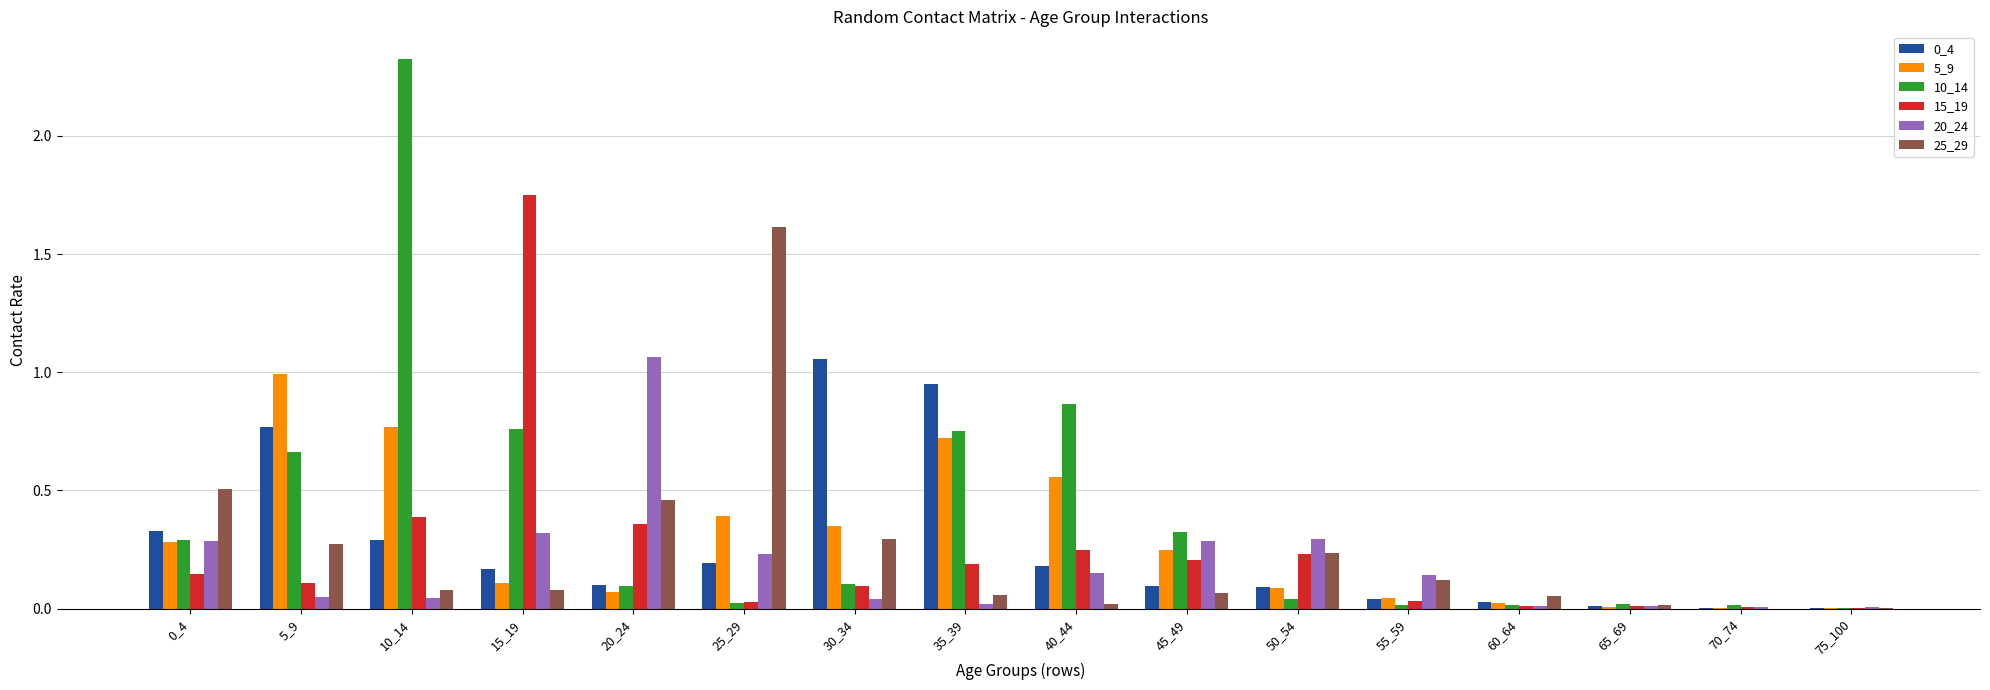

At which category is the sum across all series the highest?

10_14